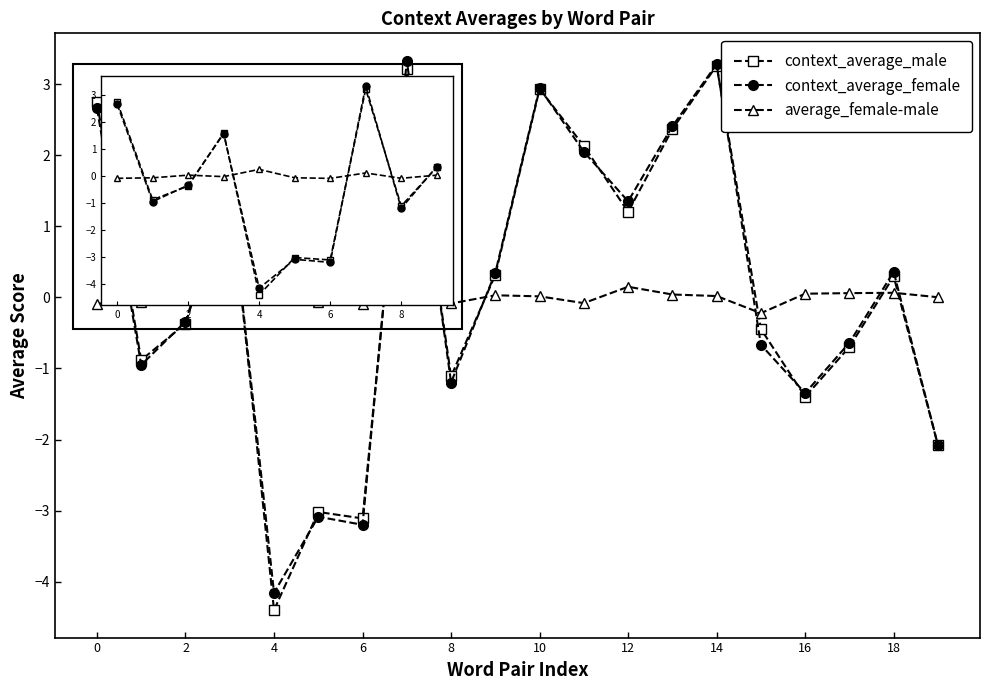

Which series has the largest range (max minus min)?

context_average_male